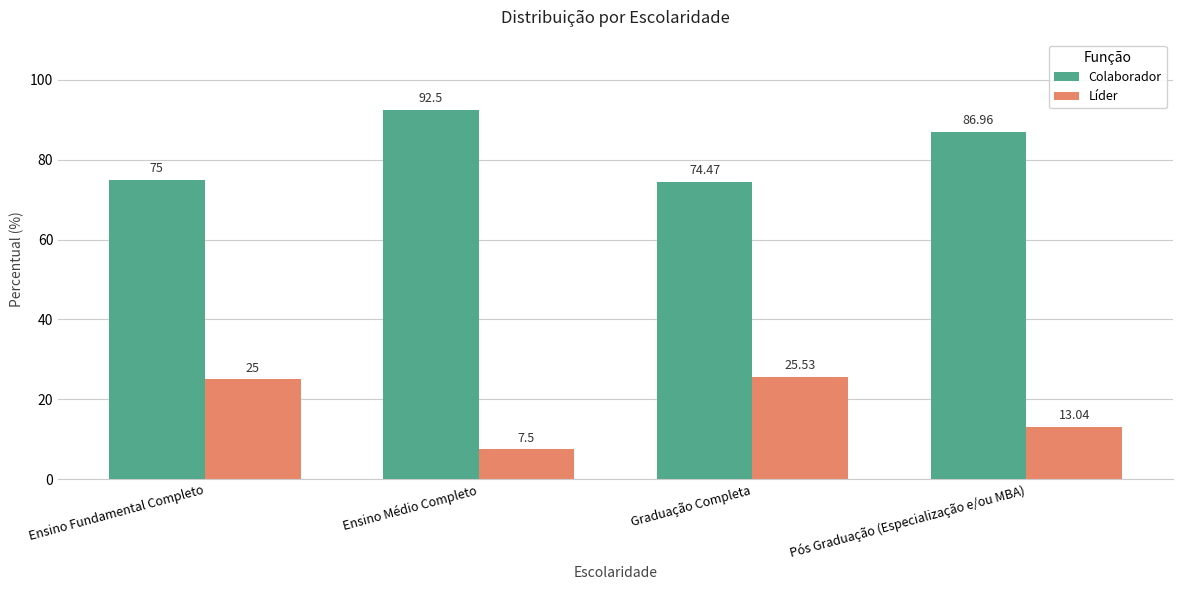

Reading right to left, extract all data points from this chart.

Colaborador: Pós Graduação (Especialização e/ou MBA)=87.0	Graduação Completa=74.5	Ensino Médio Completo=92.5	Ensino Fundamental Completo=75.0
Líder: Pós Graduação (Especialização e/ou MBA)=13.0	Graduação Completa=25.5	Ensino Médio Completo=7.5	Ensino Fundamental Completo=25.0